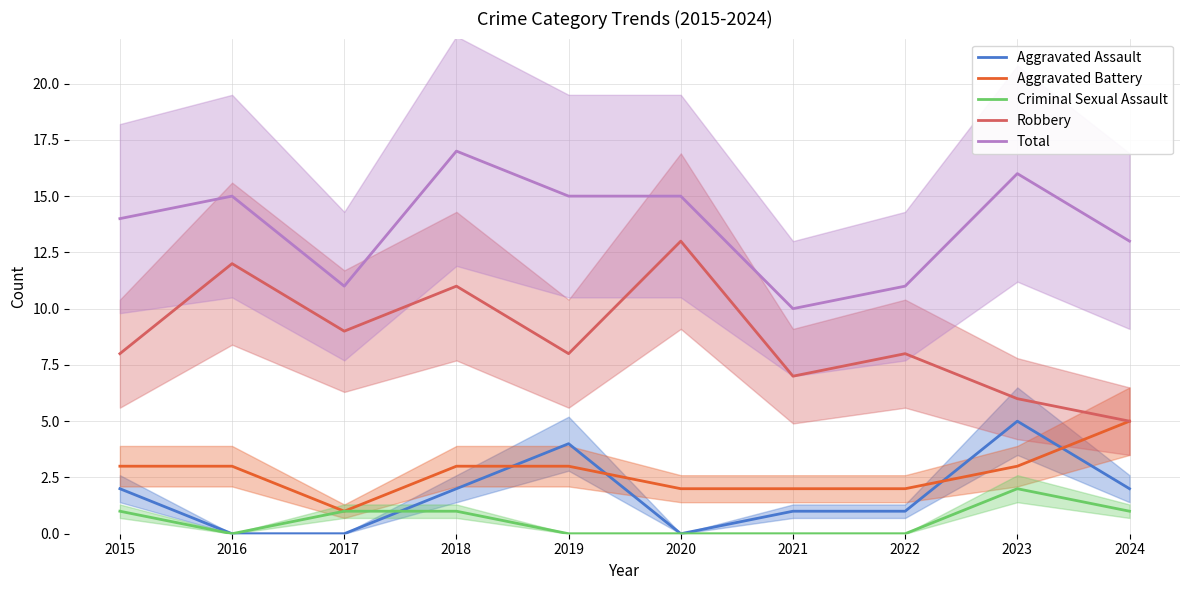

Count the Total values in the range 11 to 15.

7